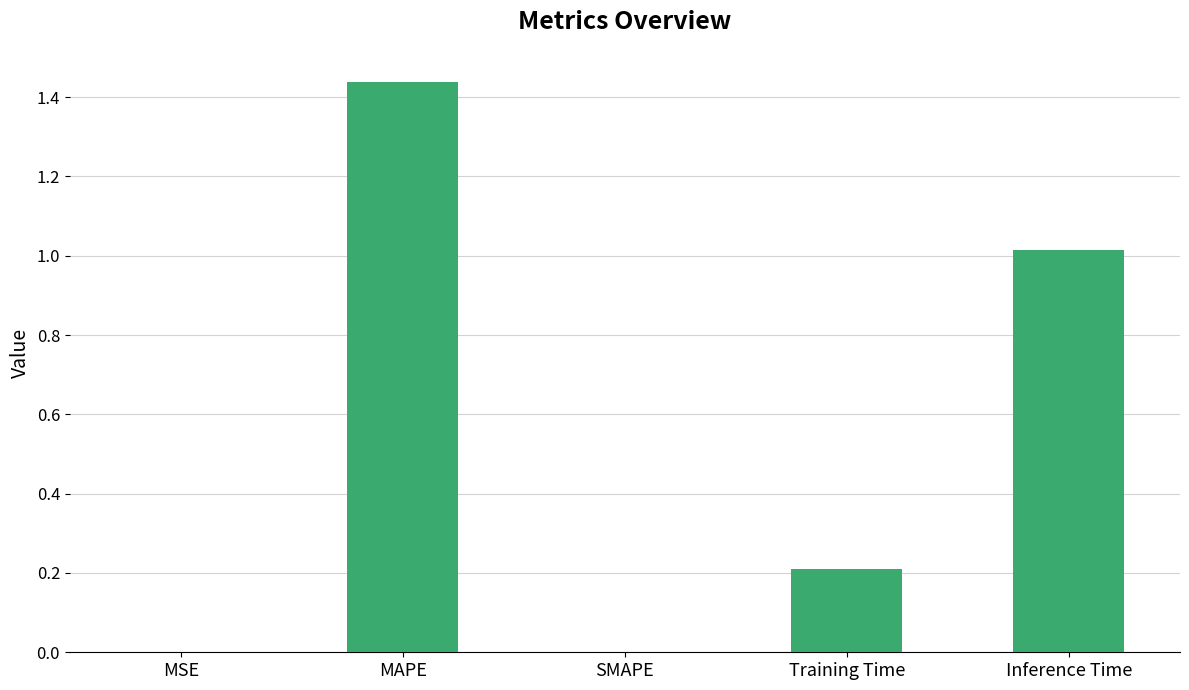

What is the approximate value at Inference Time?

1.0